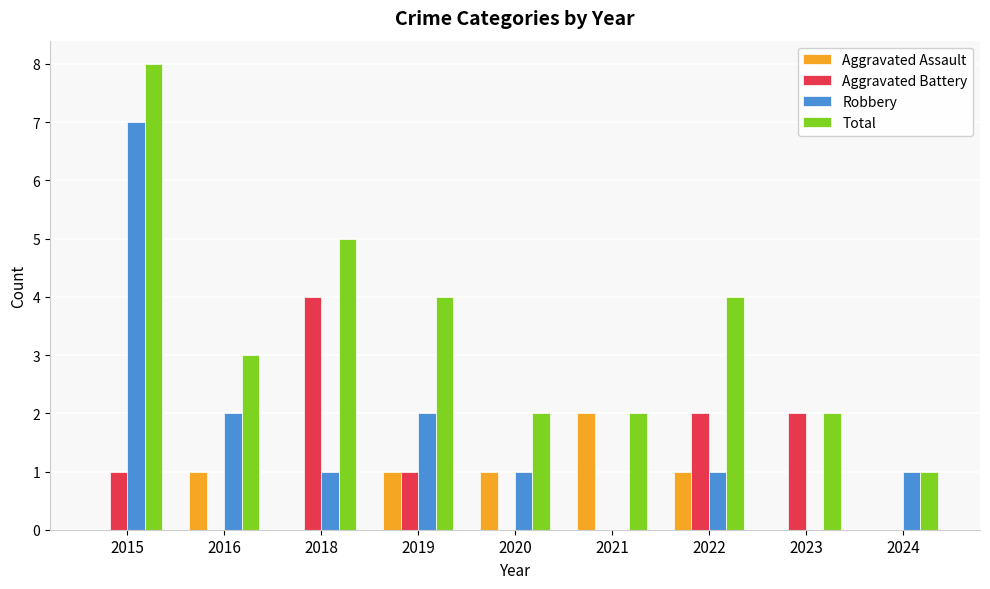

How many categories are shown in the chart?

9